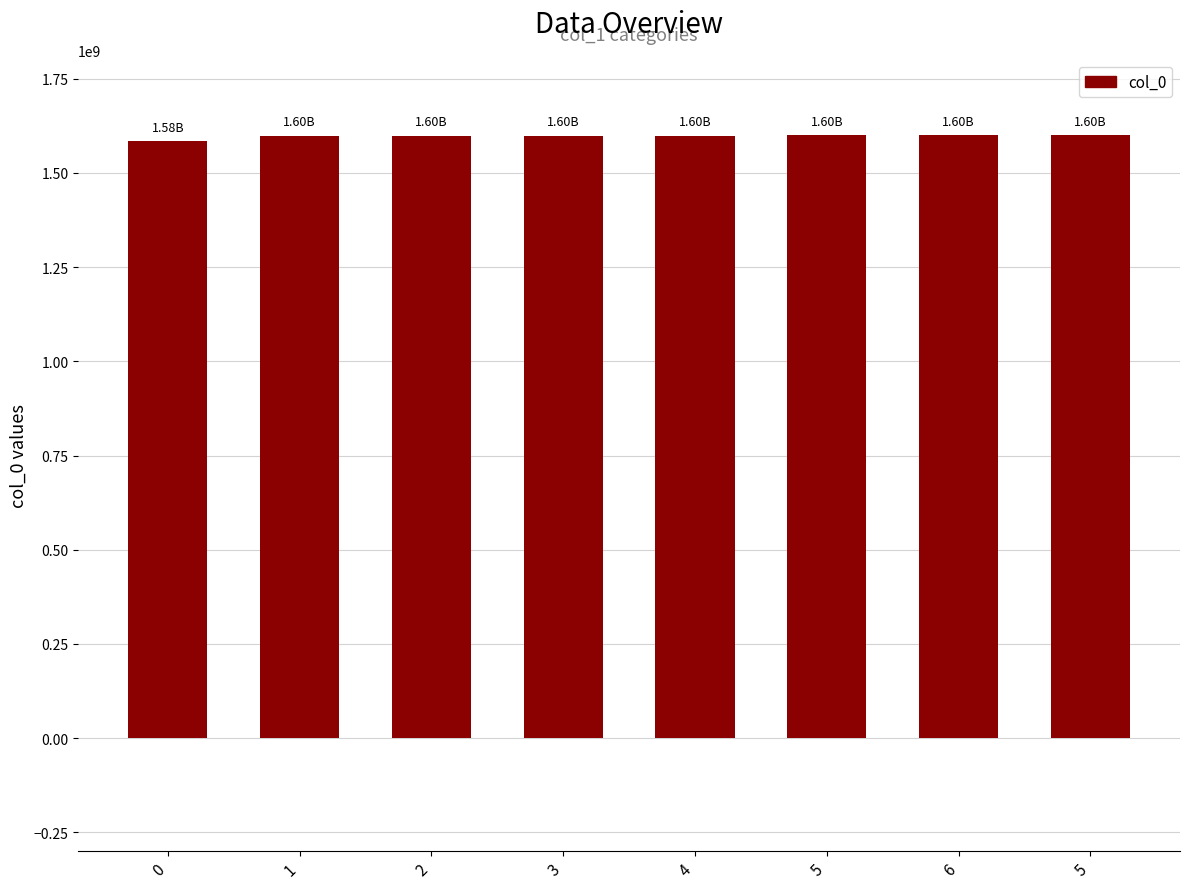

What is the change in value from 0 to 6?

+15497660